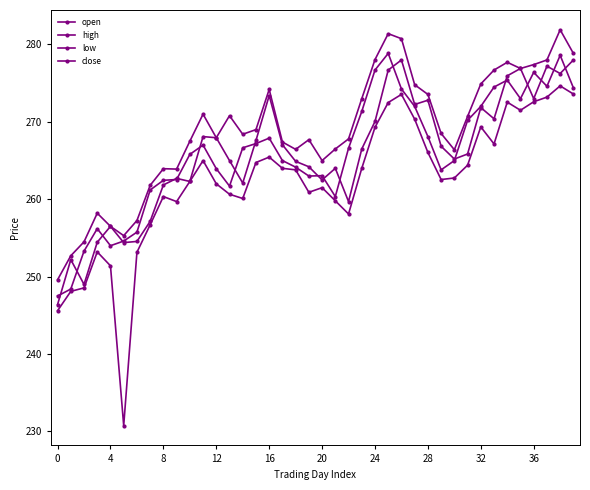

How many data points in low are above 263?

20